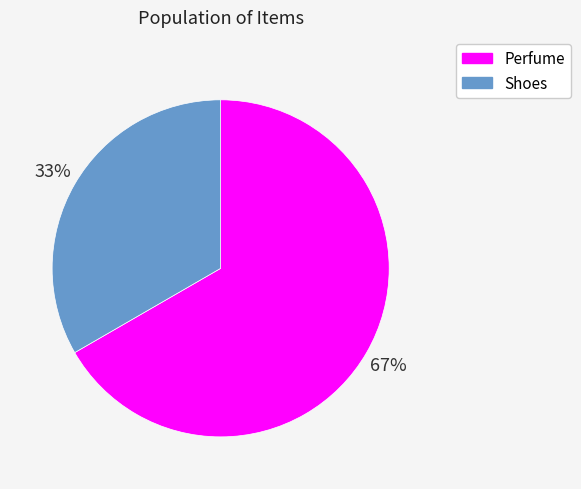

Between Perfume and Shoes, which is larger?

Perfume